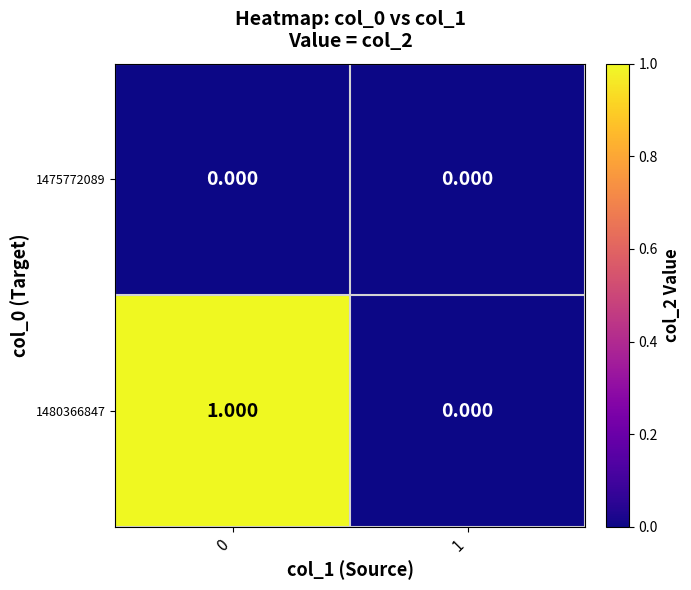

What is the total value across all series at 0?

1